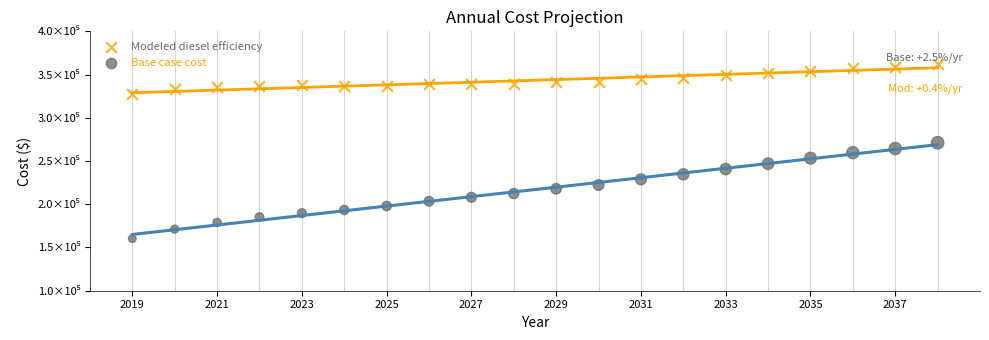

Which series reaches the maximum Y coordinate?

Modeled diesel efficiency